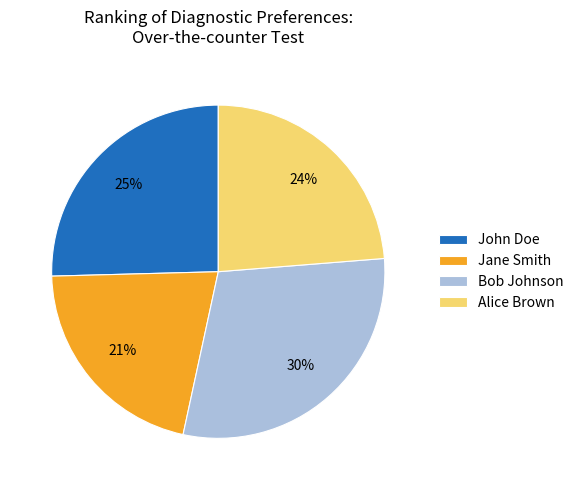

How many slices are in this pie chart?

4